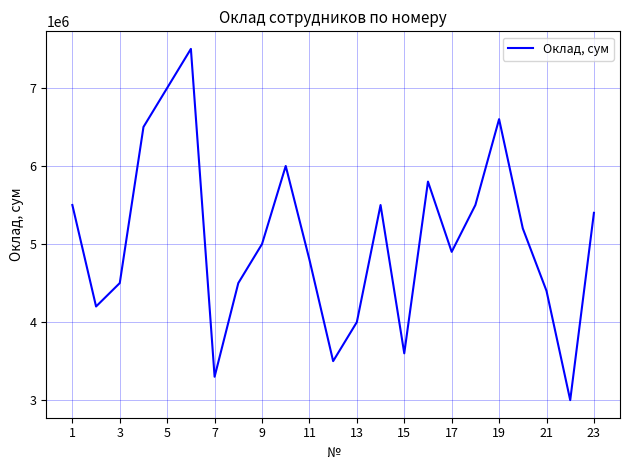

What is the maximum value shown in the chart?

7500000